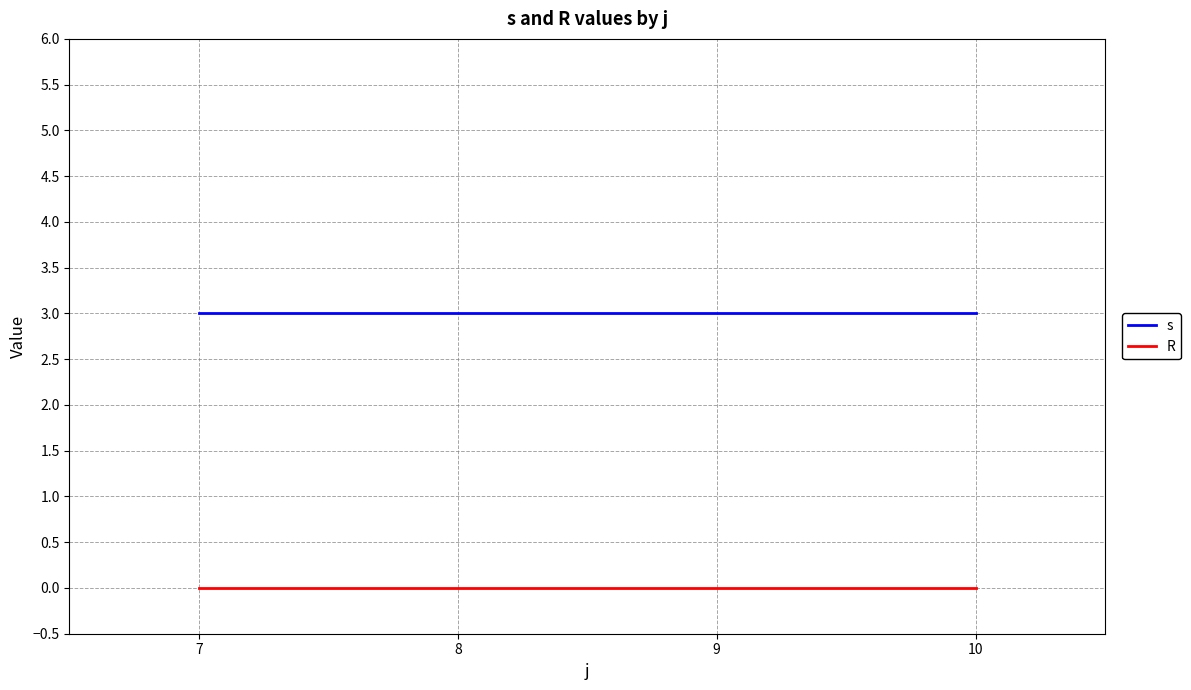

The value of R at 10 is 0. True or false?

True